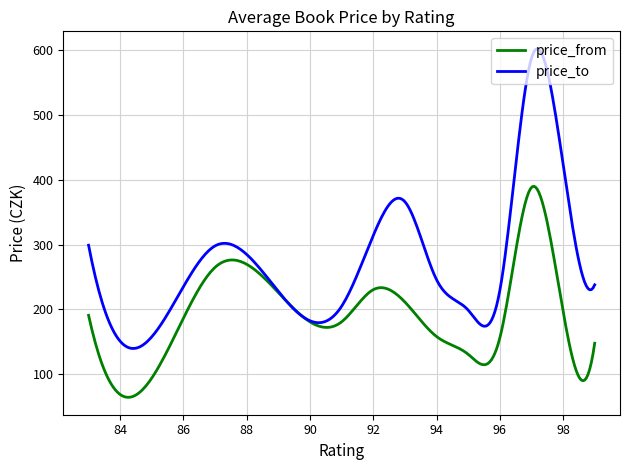

What is the highest value of the price_from series?

389.8